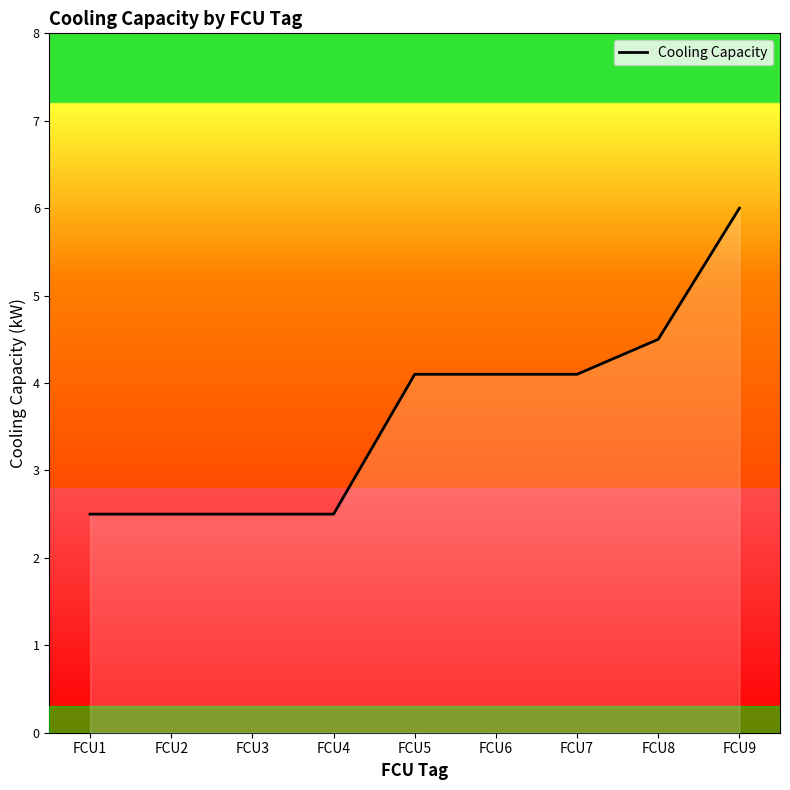

What is the difference between the values at FCU4 and FCU5?

1.6